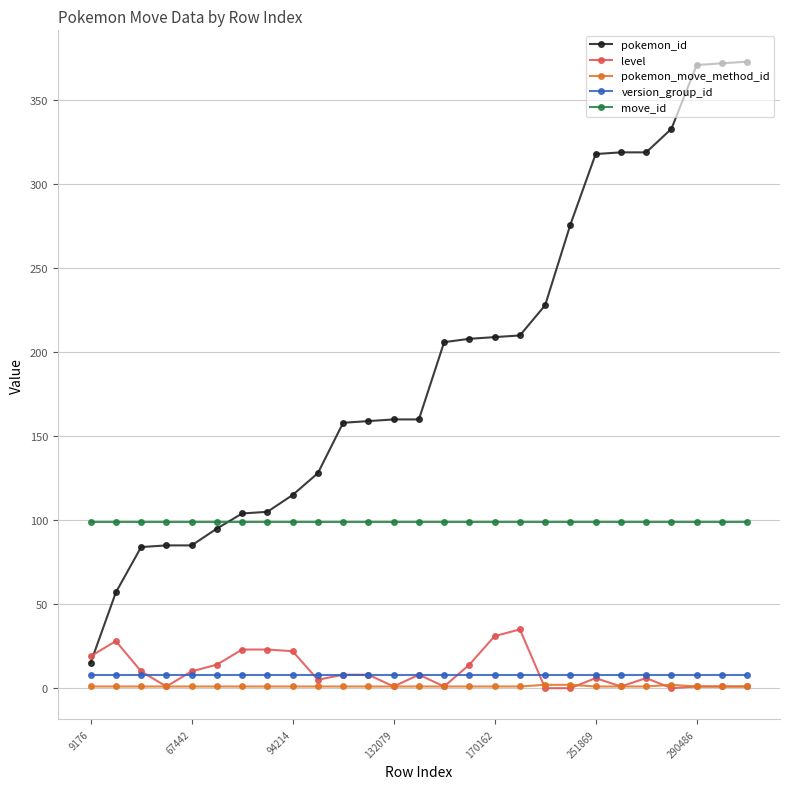

Which series has the largest range (max minus min)?

pokemon_id